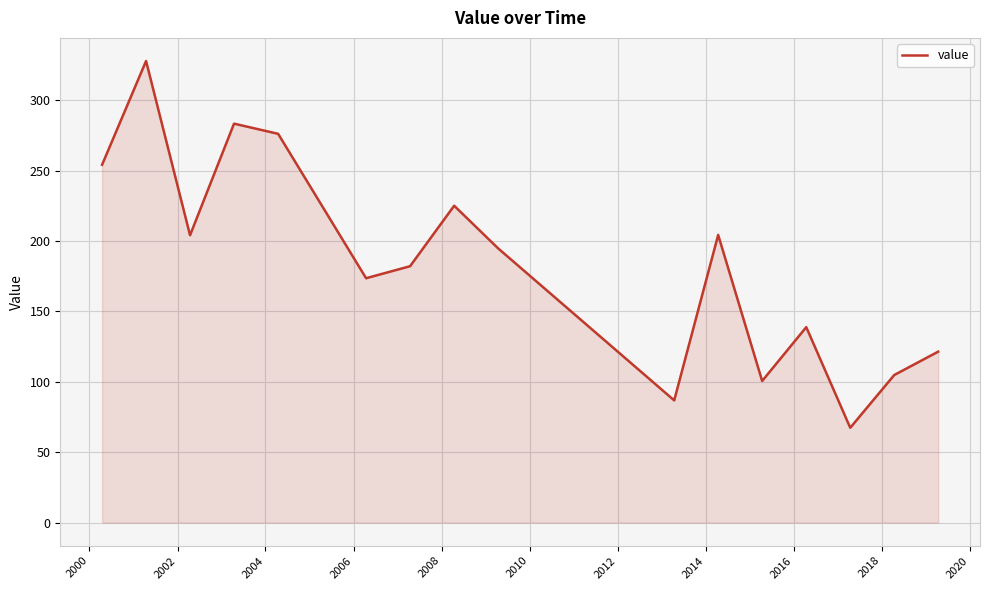

What is the sum of all values?

2944.8